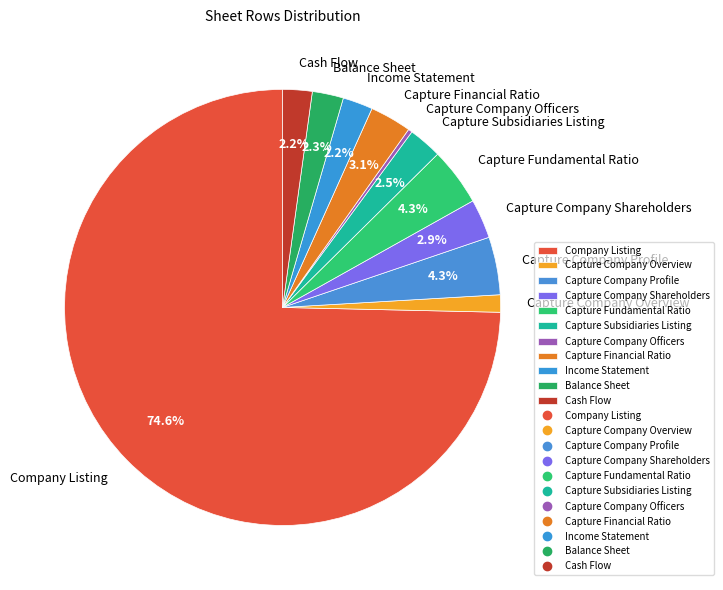

To the nearest percent, what portion does Company Listing represent?

75%